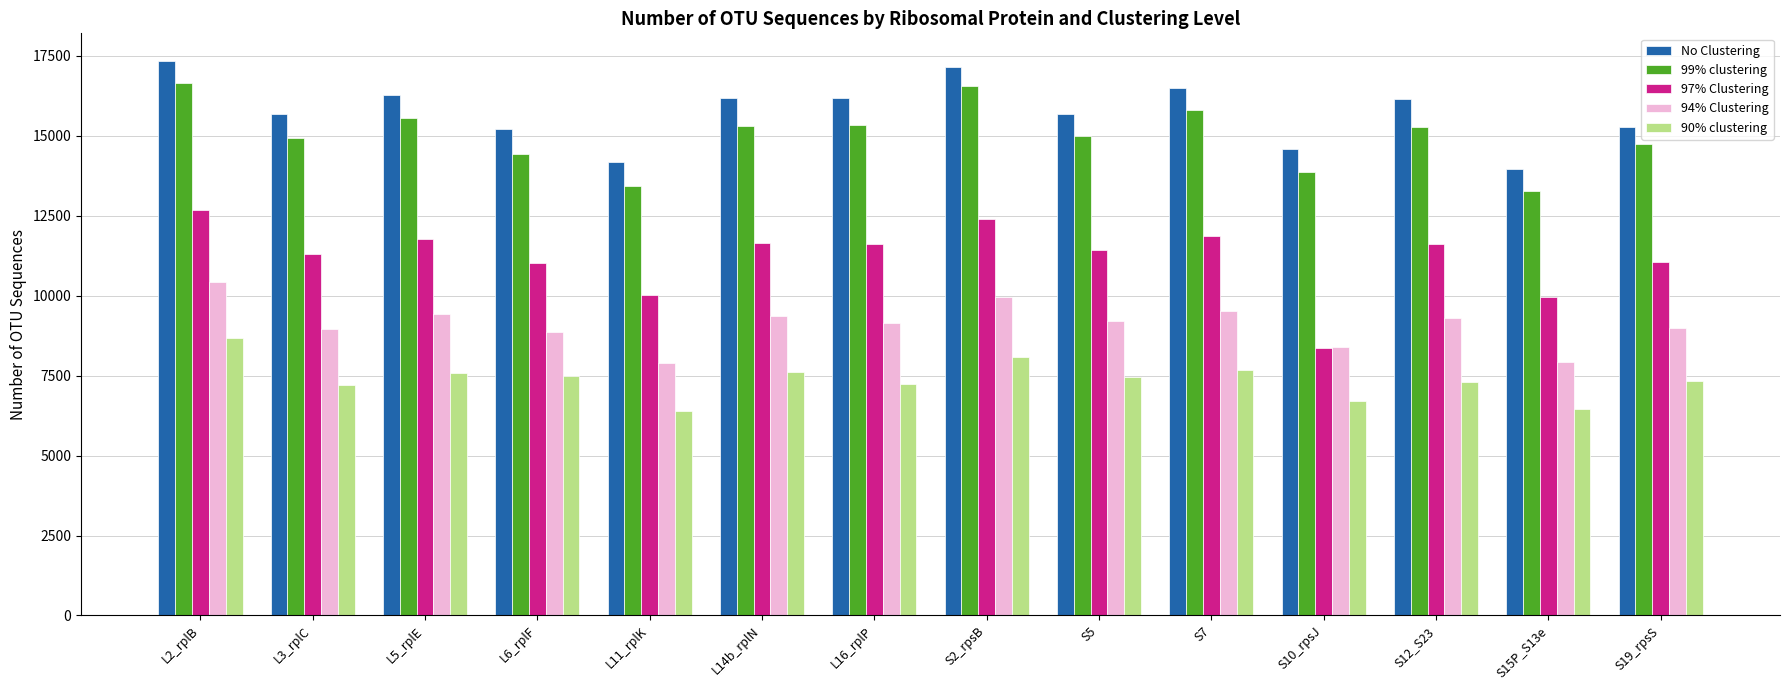

True or false: 97% Clustering has a value of 19447 at S2_rpsB.

False